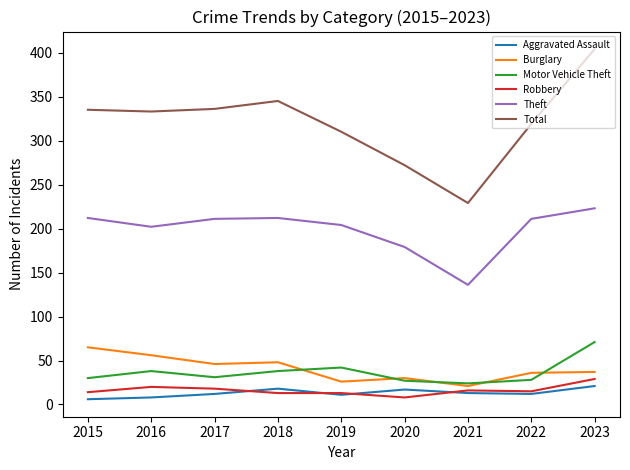

What is the maximum value shown in the chart?

404